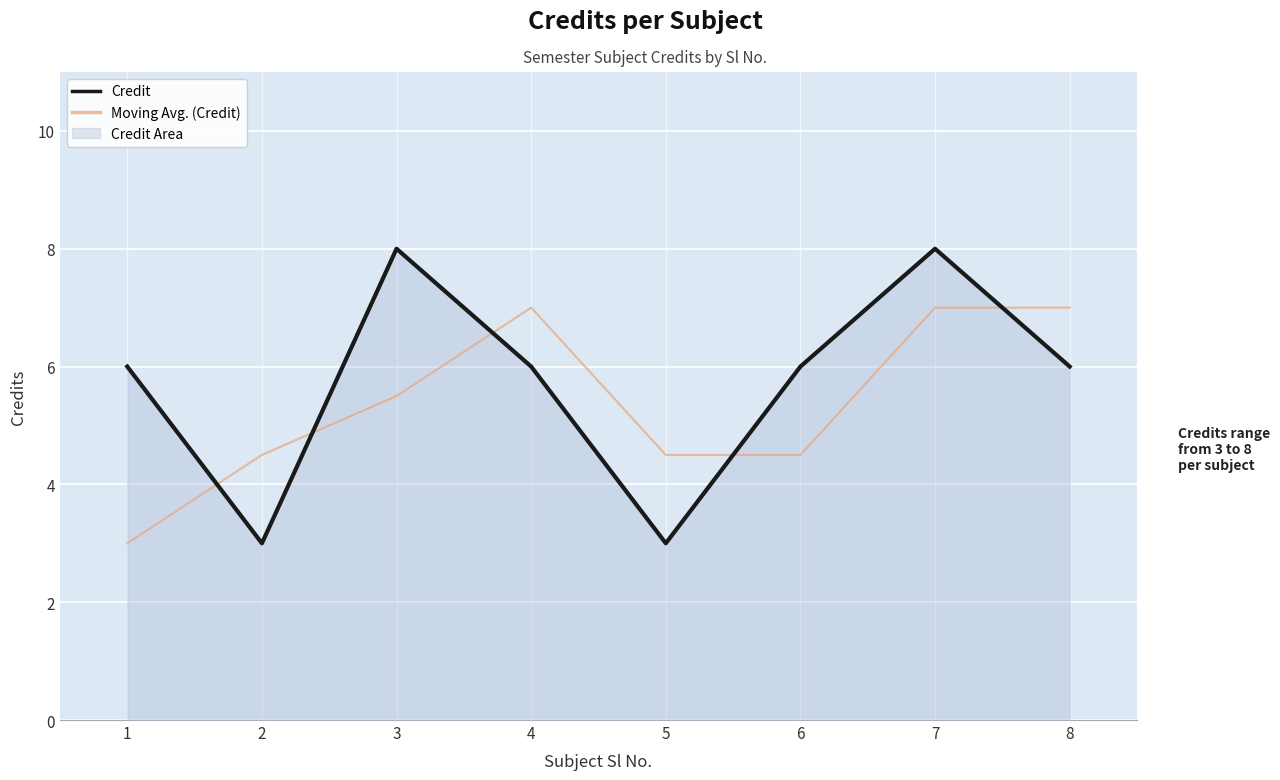

At which category is the sum across all series the highest?

7